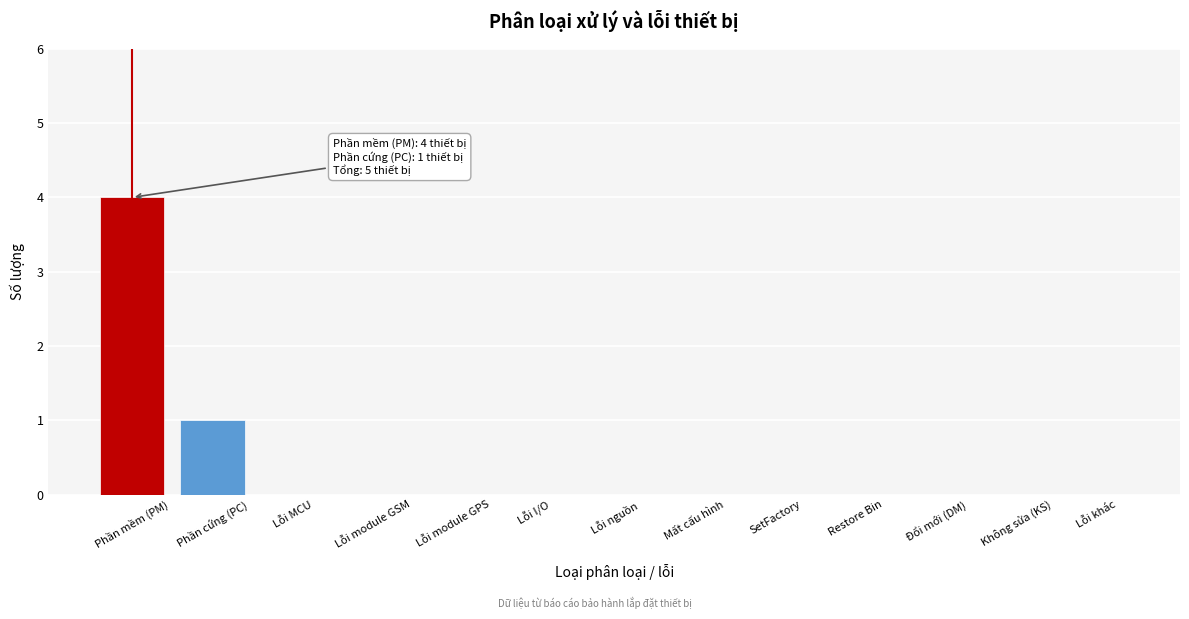

Reading left to right, extract all data points from this chart.

Phần mềm (PM)=4	Phần cứng (PC)=1	Lỗi MCU=0	Lỗi module GSM=0	Lỗi module GPS=0	Lỗi I/O=0	Lỗi nguồn=0	Mất cấu hình=0	SetFactory=0	Restore Bin=0	Đổi mới (DM)=0	Không sửa (KS)=0	Lỗi khác=0